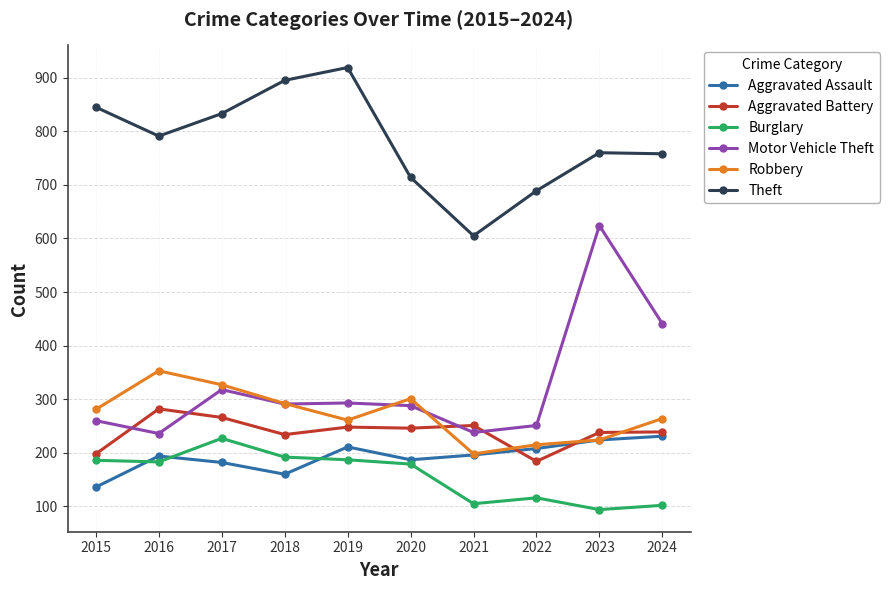

At which label does Theft reach its peak?

2019